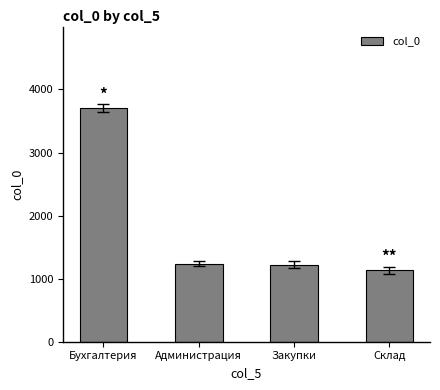

What is the label of the 3rd bar from the left?

Закупки